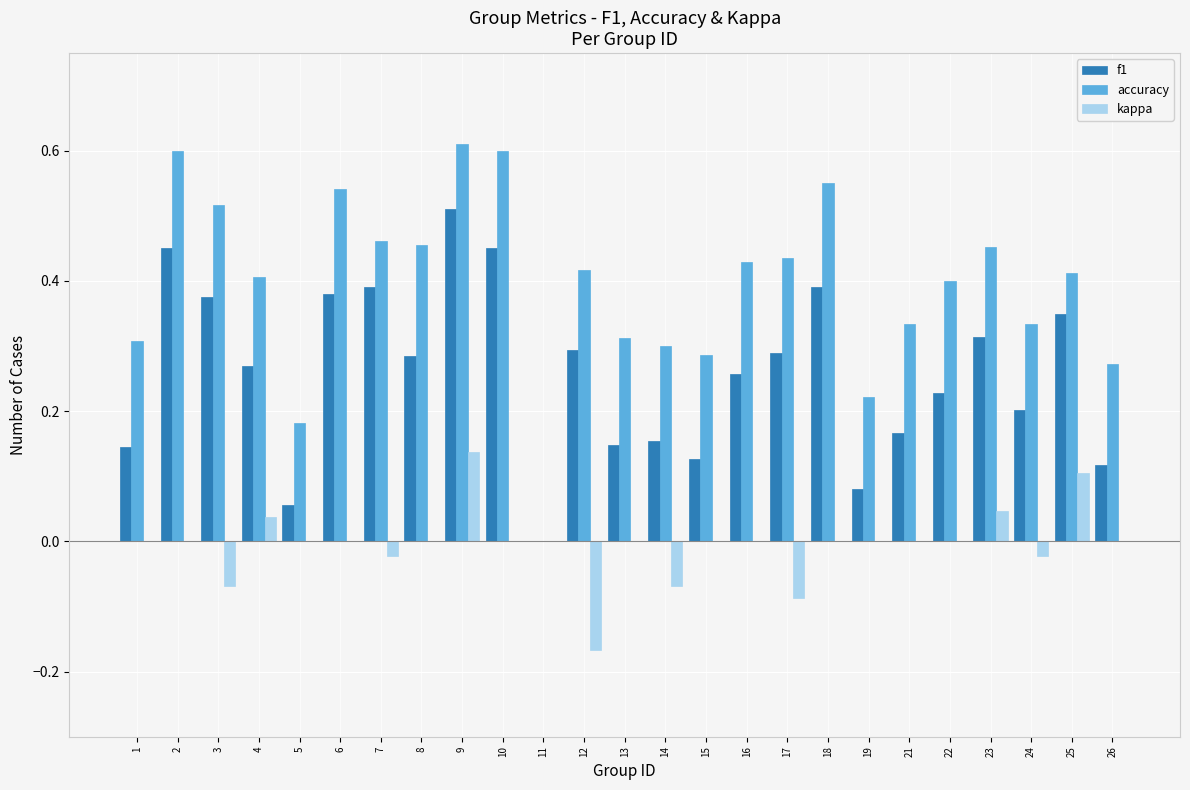

The accuracy series shows 0.6 at 17. True or false?

False